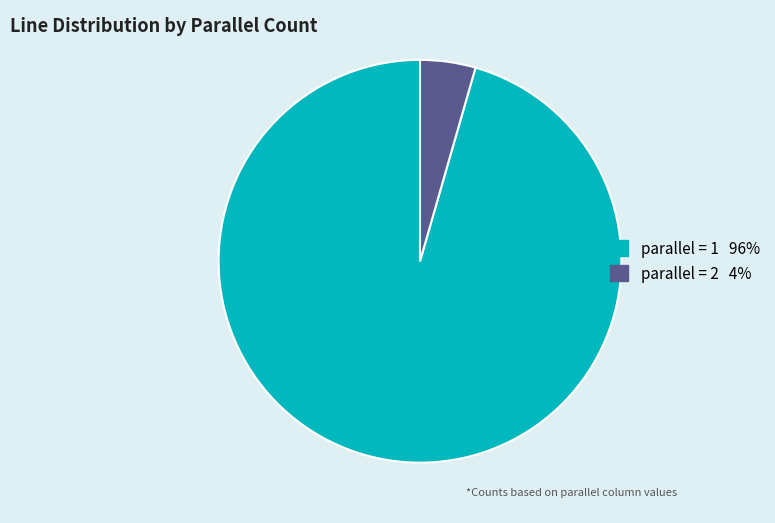

Is there a majority slice in this chart?

Yes